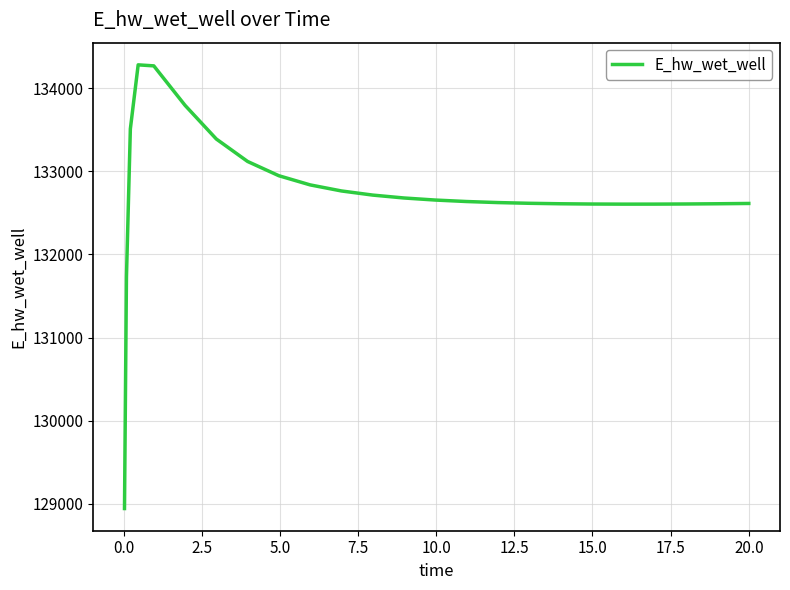

What is the sum of all values?

3318400.4